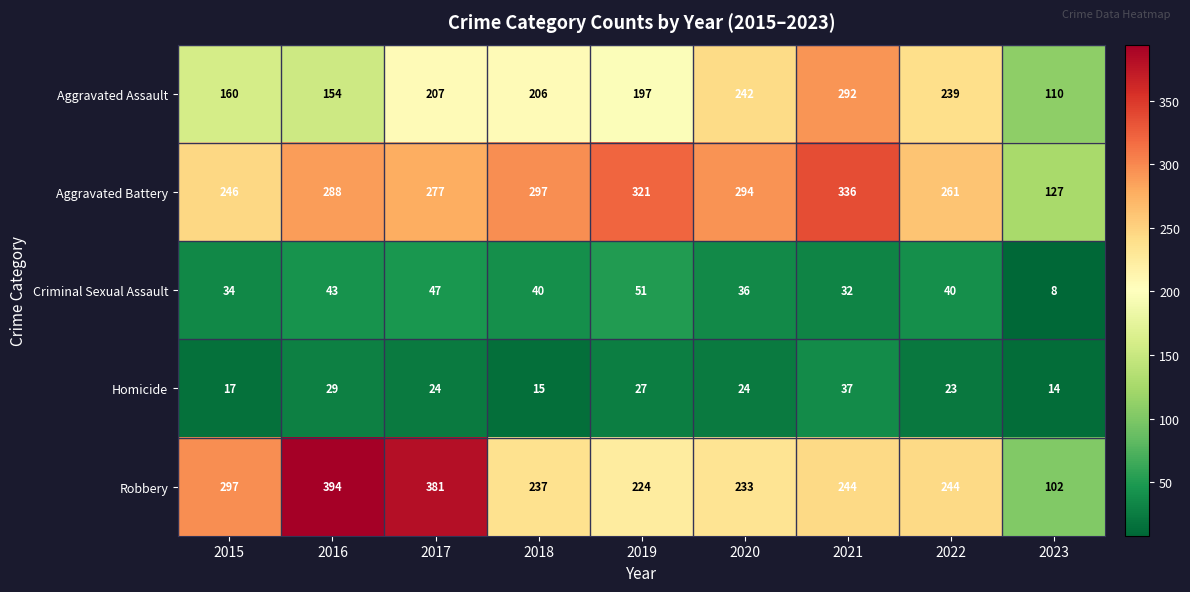

At which category is the sum across all series the highest?

2021